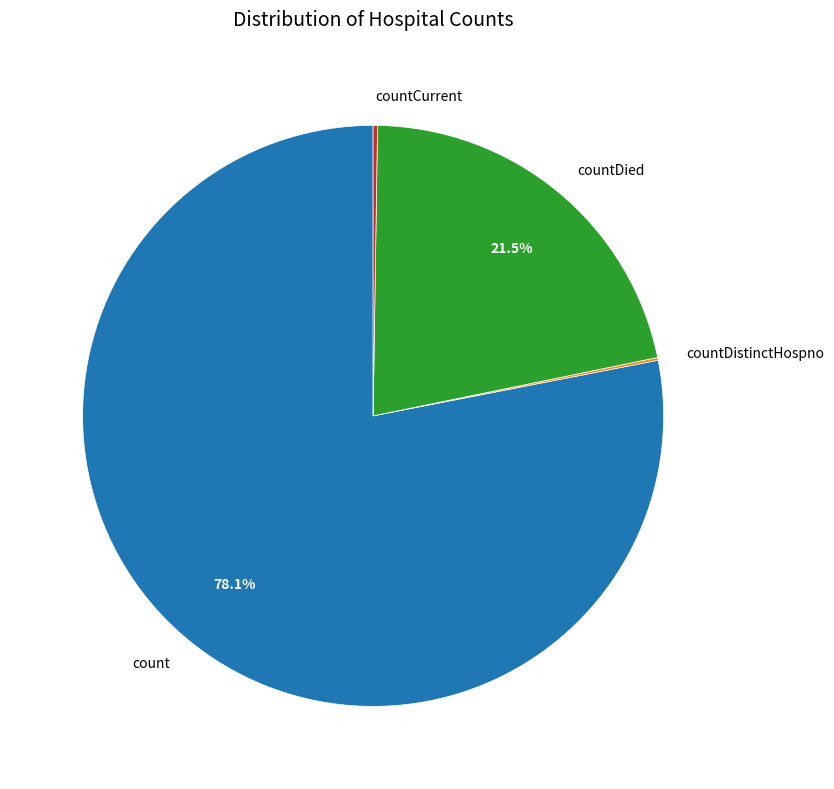

What portion of the pie excludes countDied?

78.5%